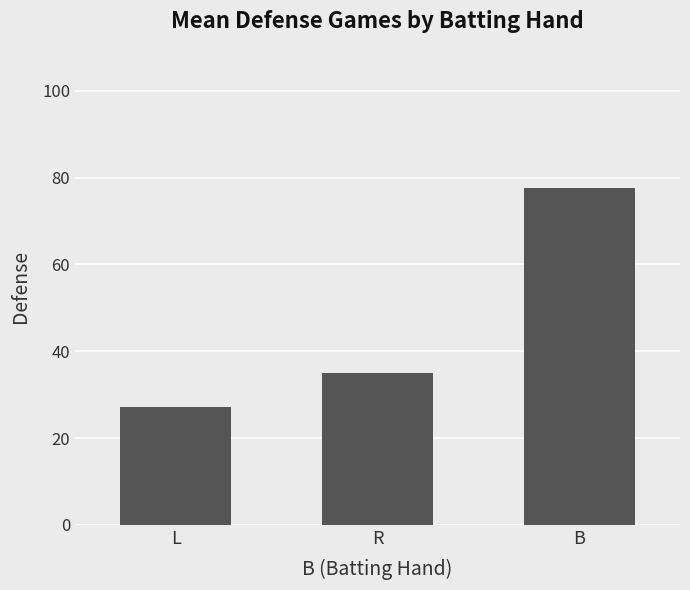

What is the label of the 2nd bar from the left?

R